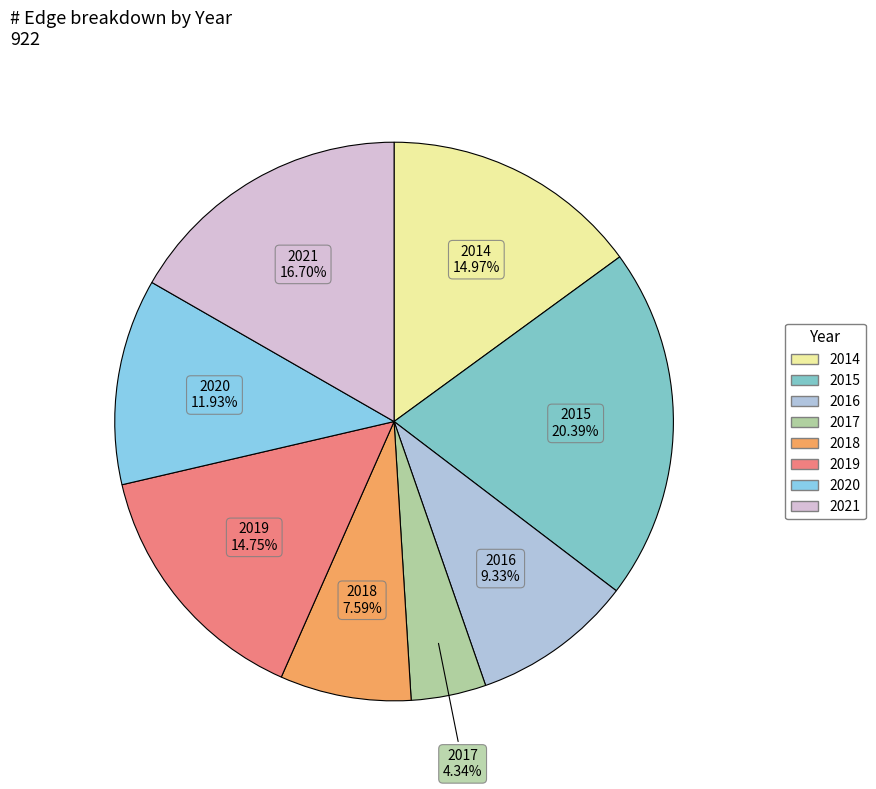

To the nearest percent, what portion does 2016 represent?

9%